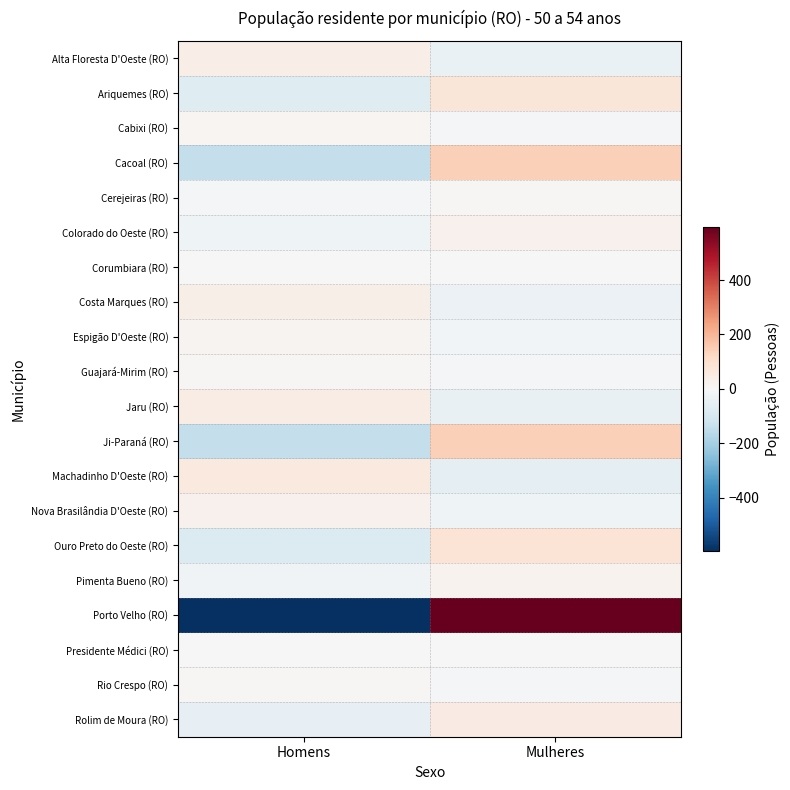

Which has a higher value, Homens or Mulheres?

Homens